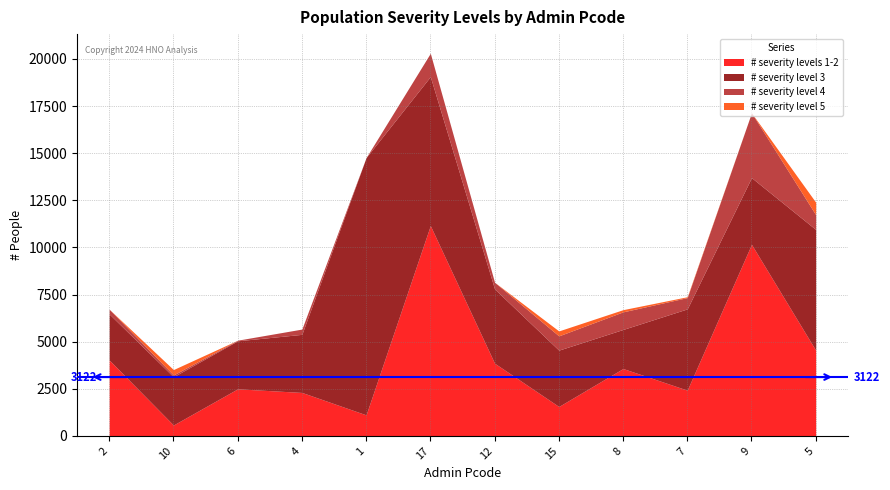

In # severity level 3, how many points are higher than both neighbors (excluding endpoints)?

3